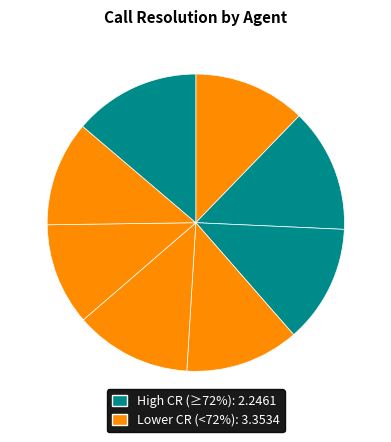

Count the number of slices in the pie.

8